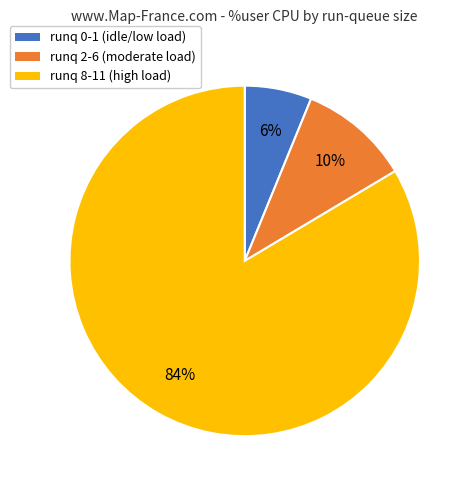

Count the number of slices in the pie.

3